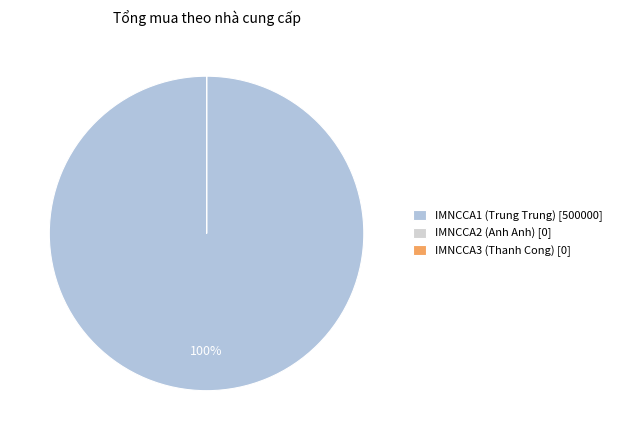

Rank the categories by value from lowest to highest.

IMNCCA2 (Anh Anh), IMNCCA3 (Thanh Cong), IMNCCA1 (Trung Trung)